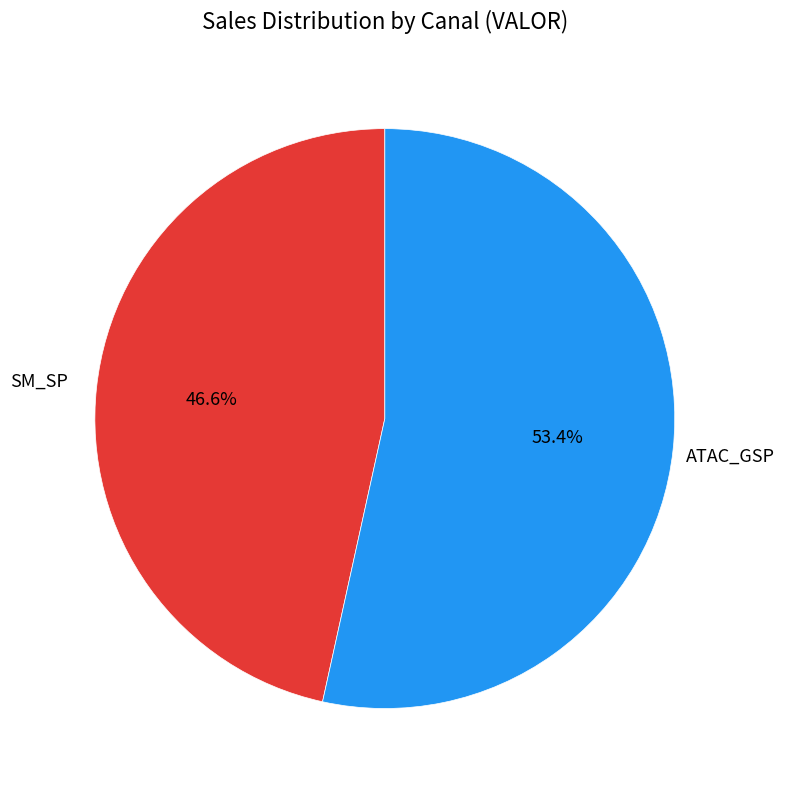

Is there any slice that represents more than half of the pie?

Yes